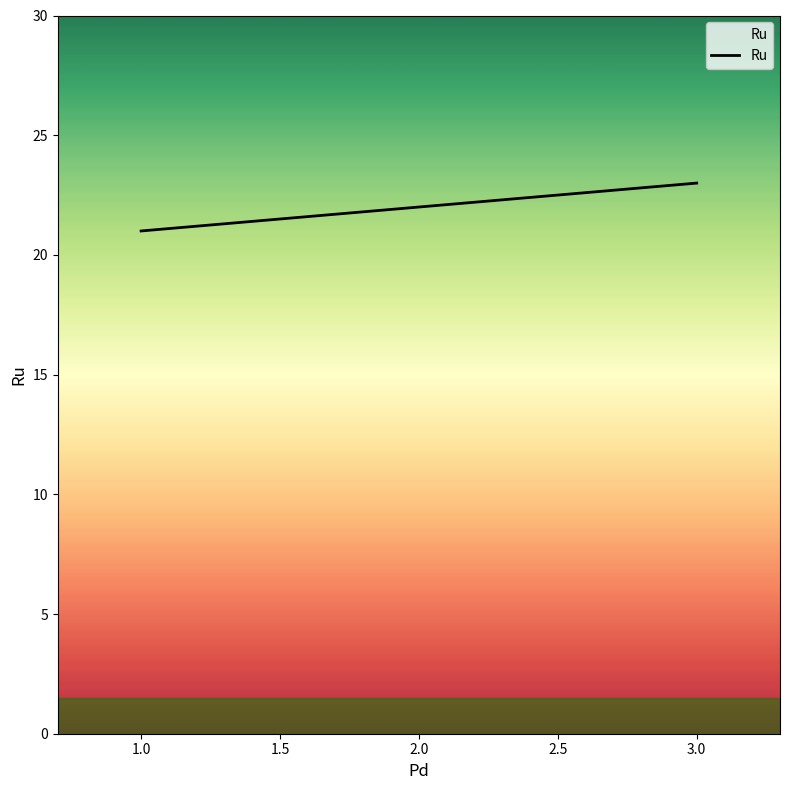

Reading left to right, list all the values displayed in this chart.

21	22	23